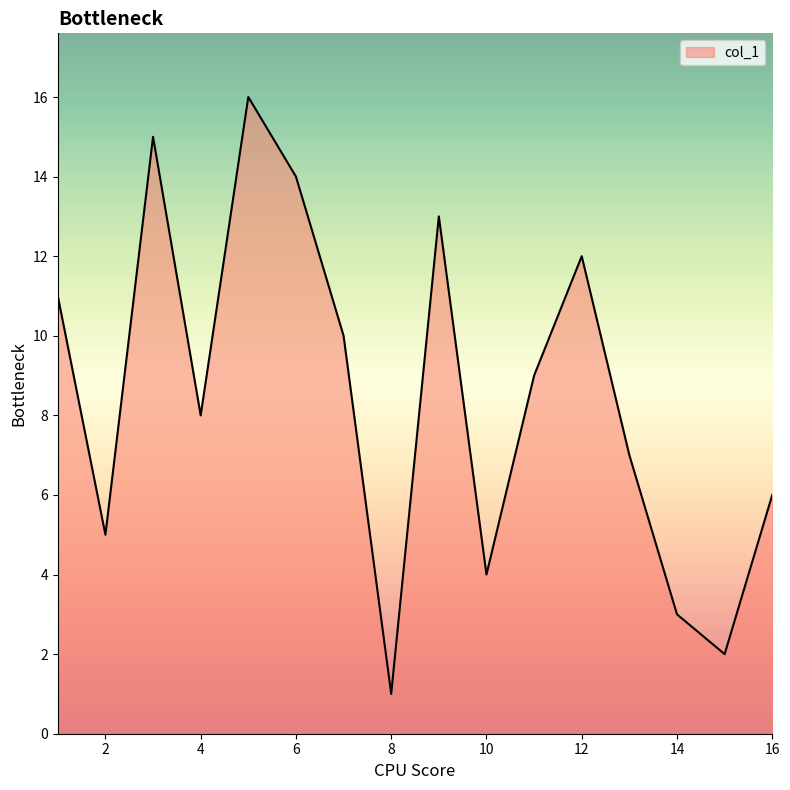

What is the smallest value displayed?

1